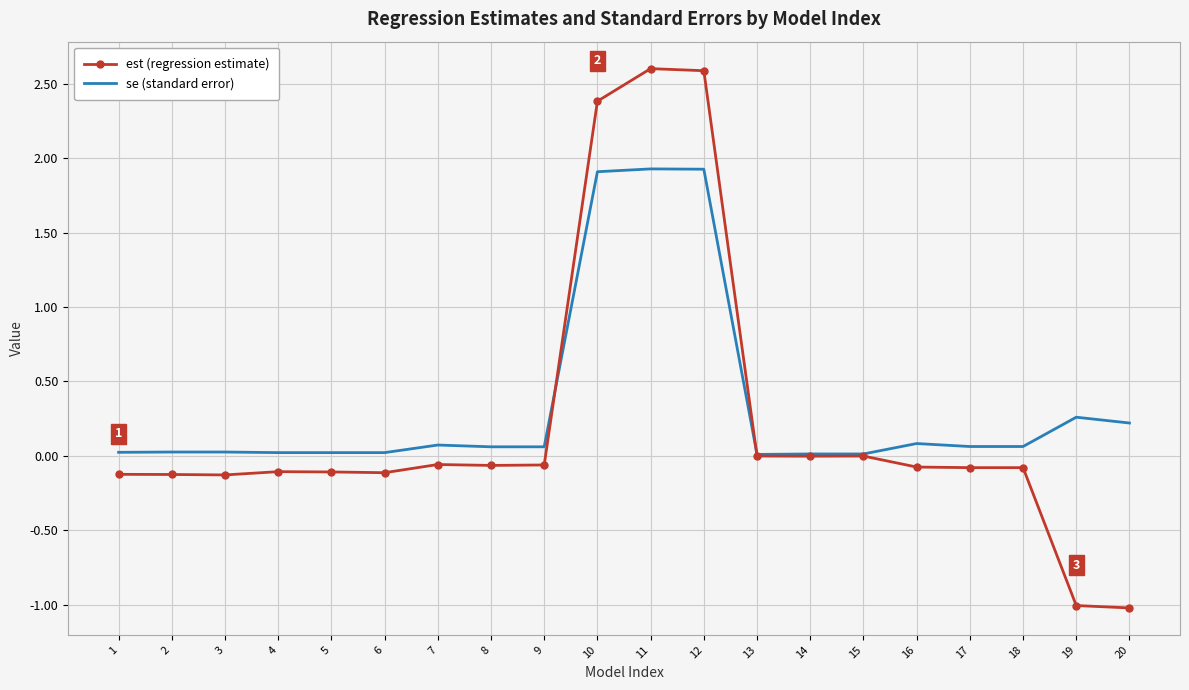

What is the minimum value shown in the chart?

-1.0